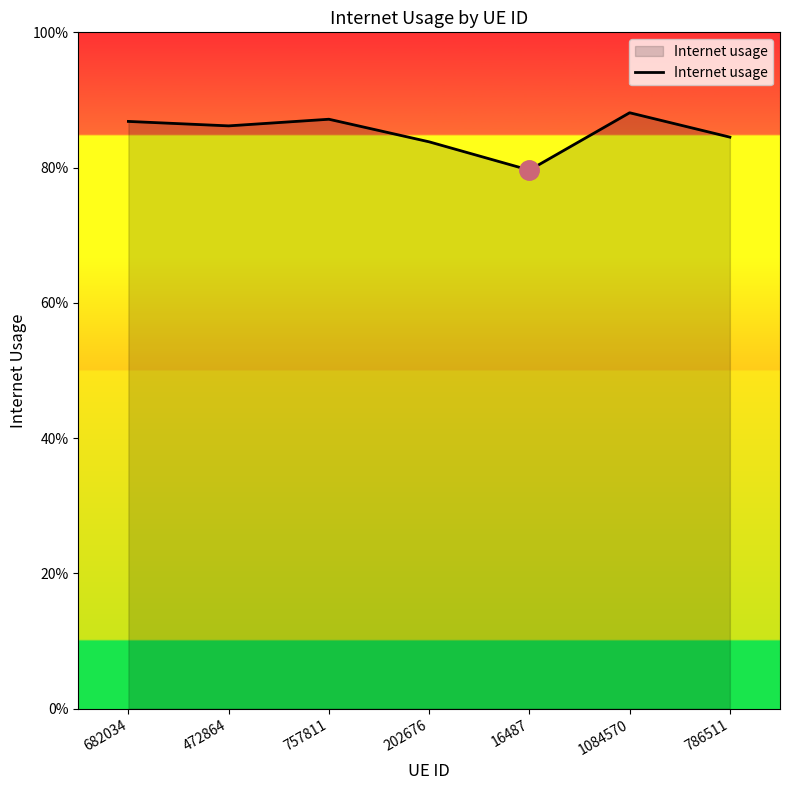

Where is the data nearest to the value 0?

16487